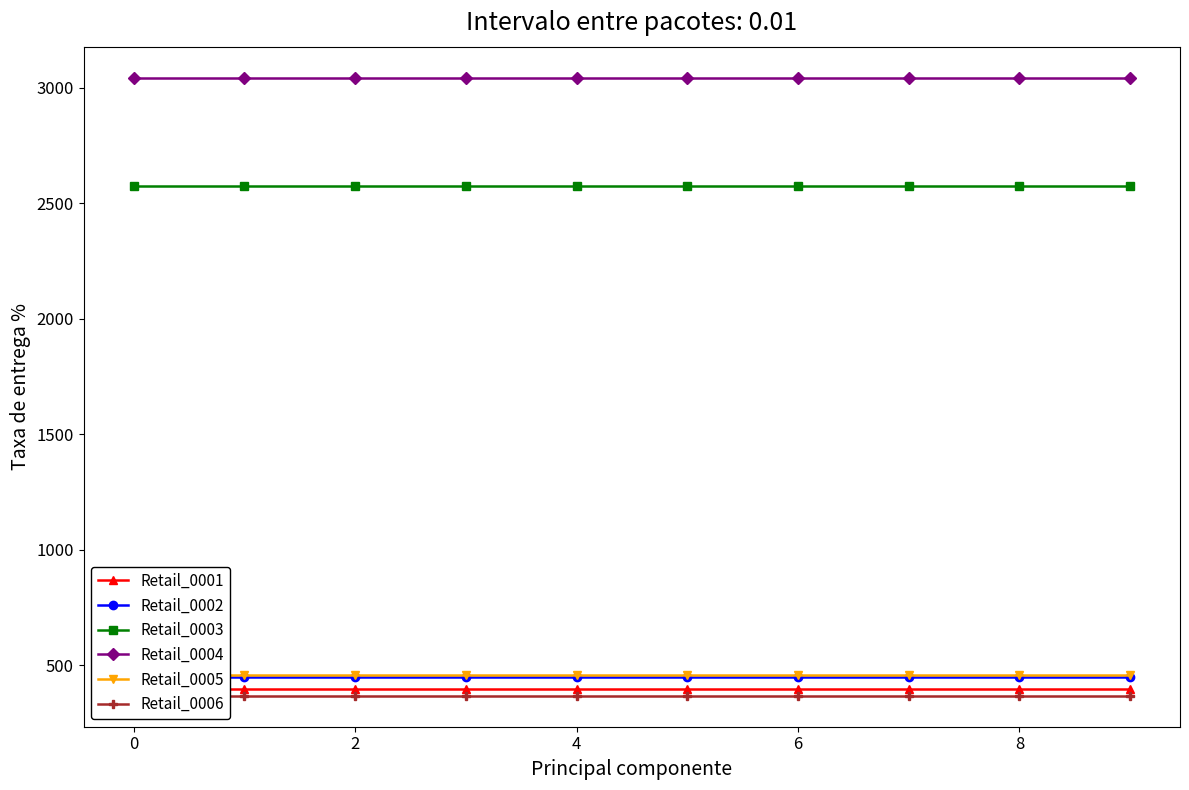

True or false: Retail_0004 has a value of 3043.7 at 6.

True